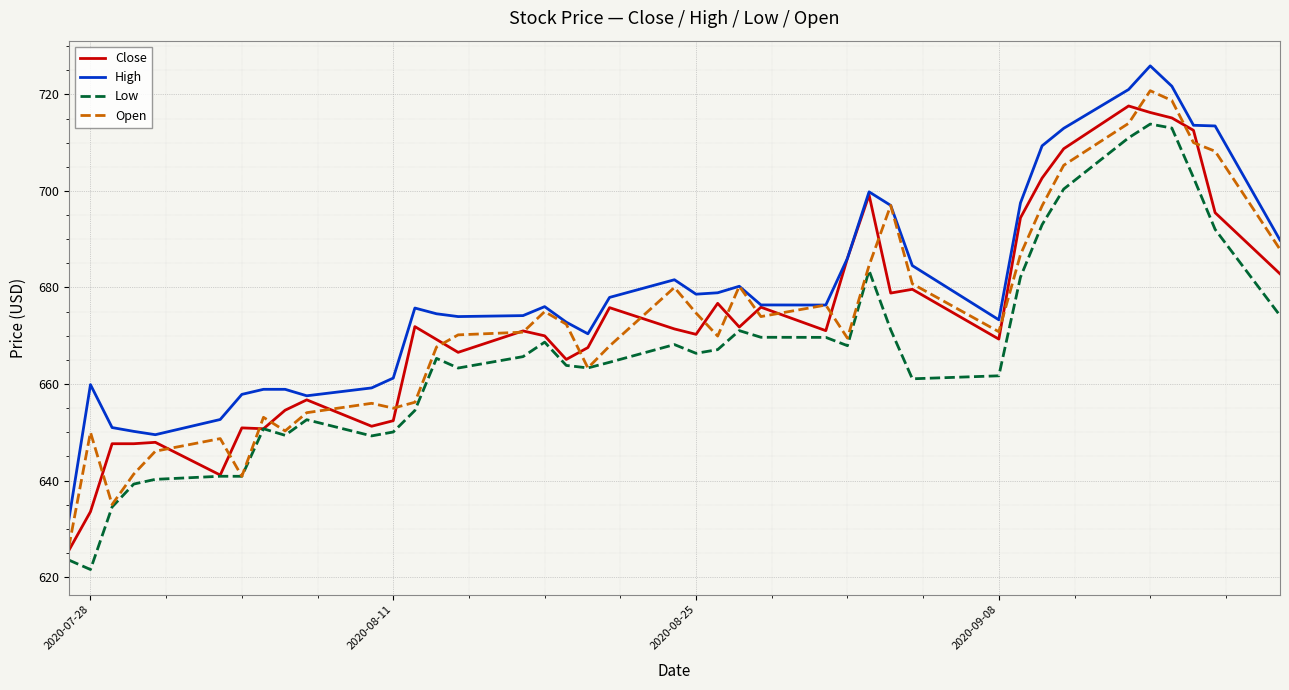

What is the minimum value shown in the chart?

621.6